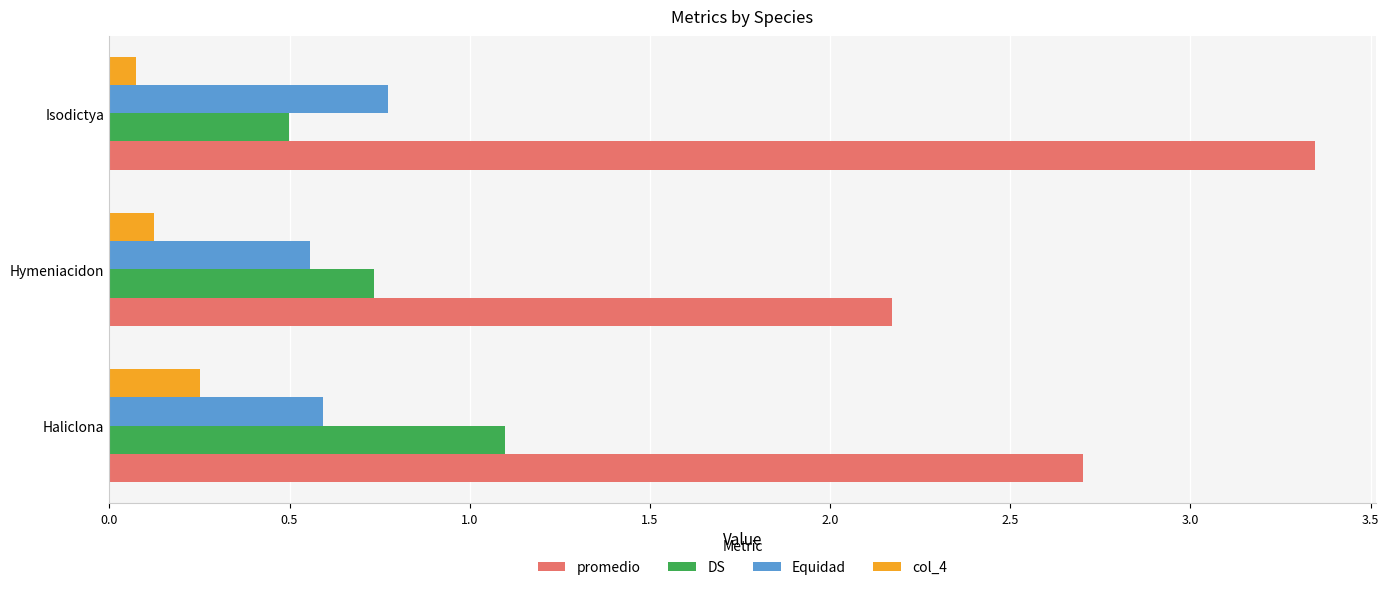

What is the lowest value of the DS series?

0.5